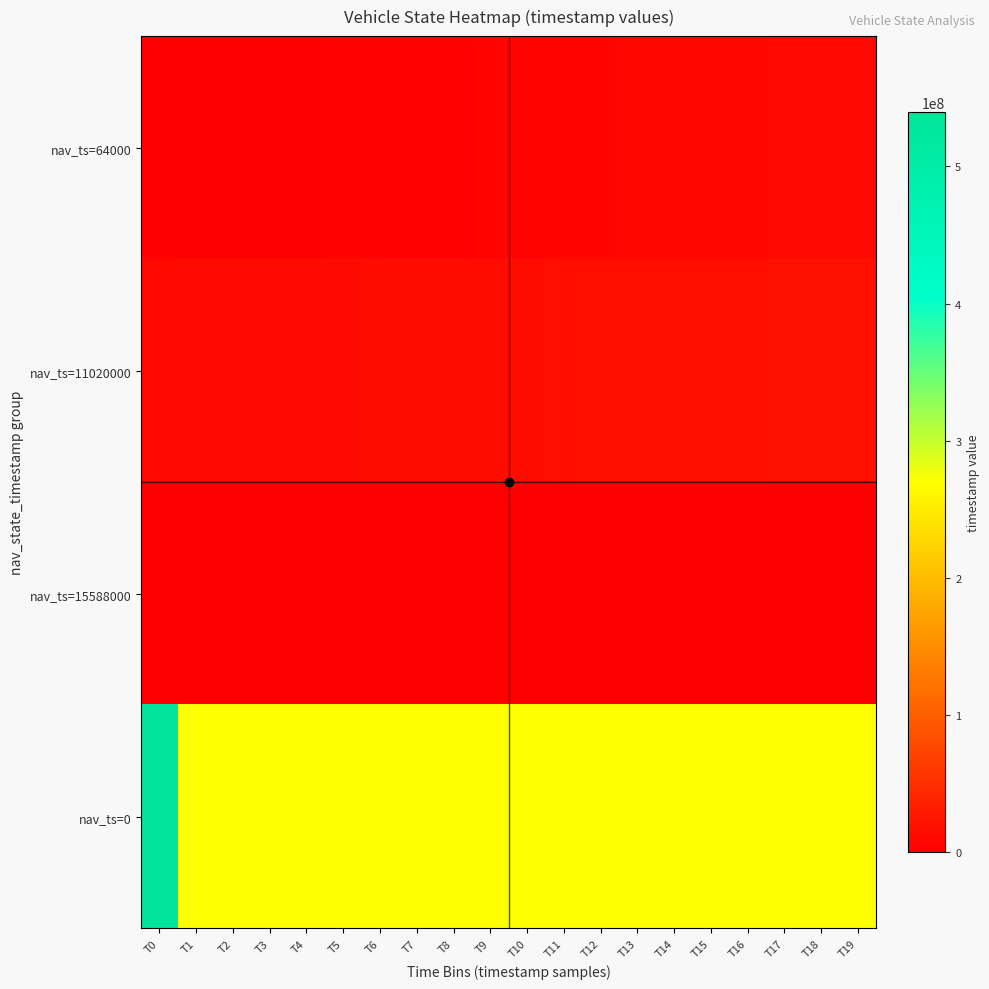

Which series has the largest total across all categories?

nav_ts=0